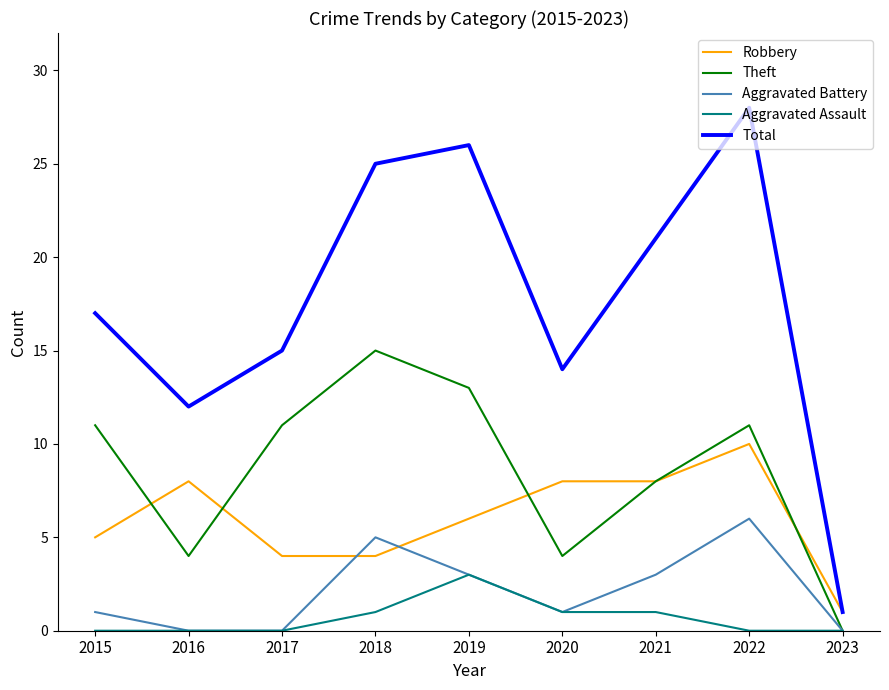

Where is Theft nearest to the value 7?

2021